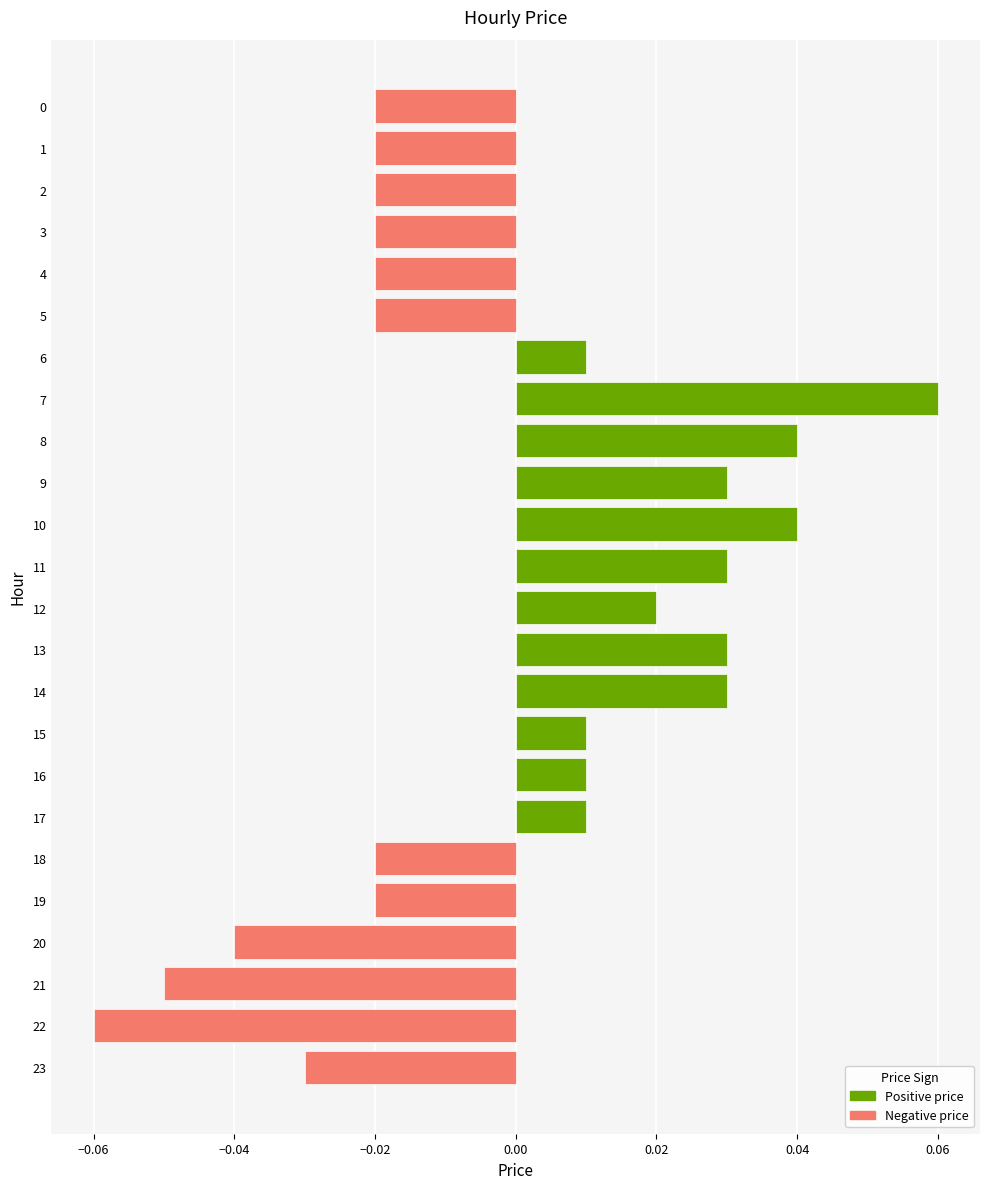

How many values exceed 0?

12